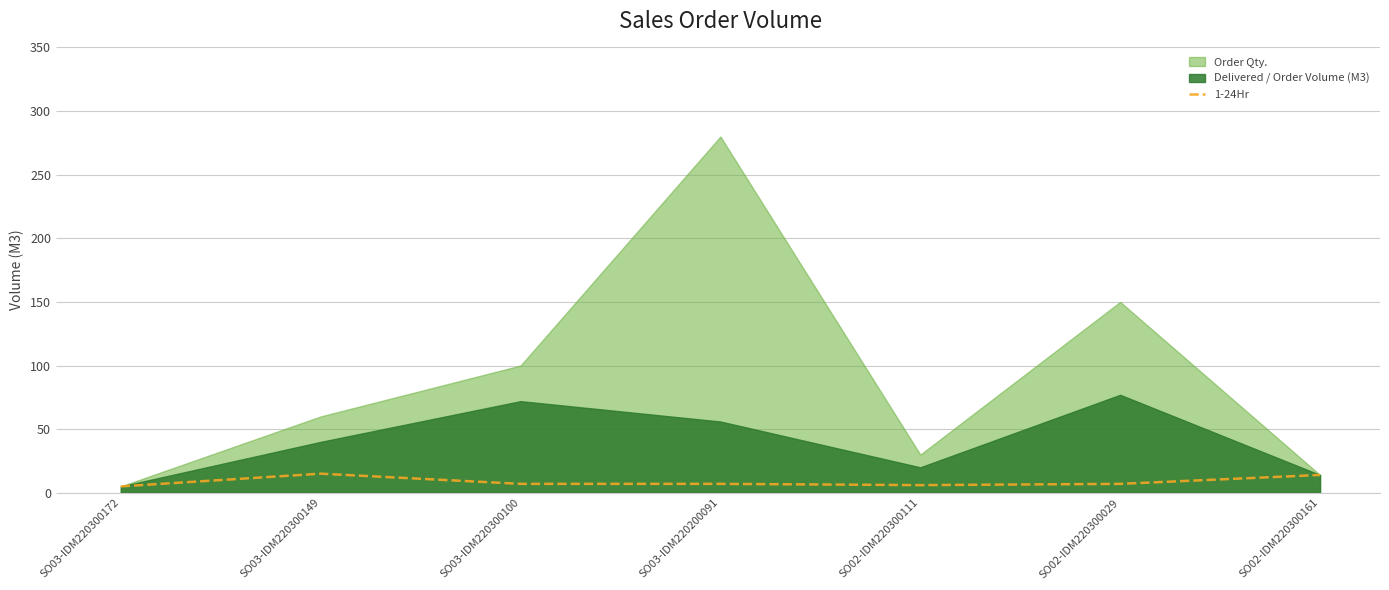

What position from the right is SO02-IDM220300161?

1